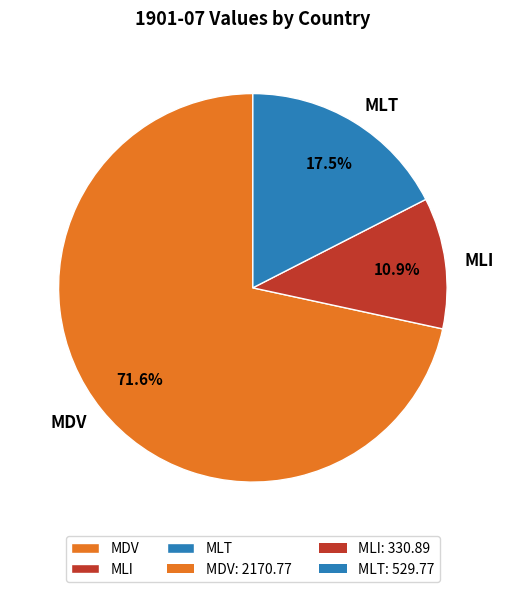

What is the largest slice in the pie chart?

MDV